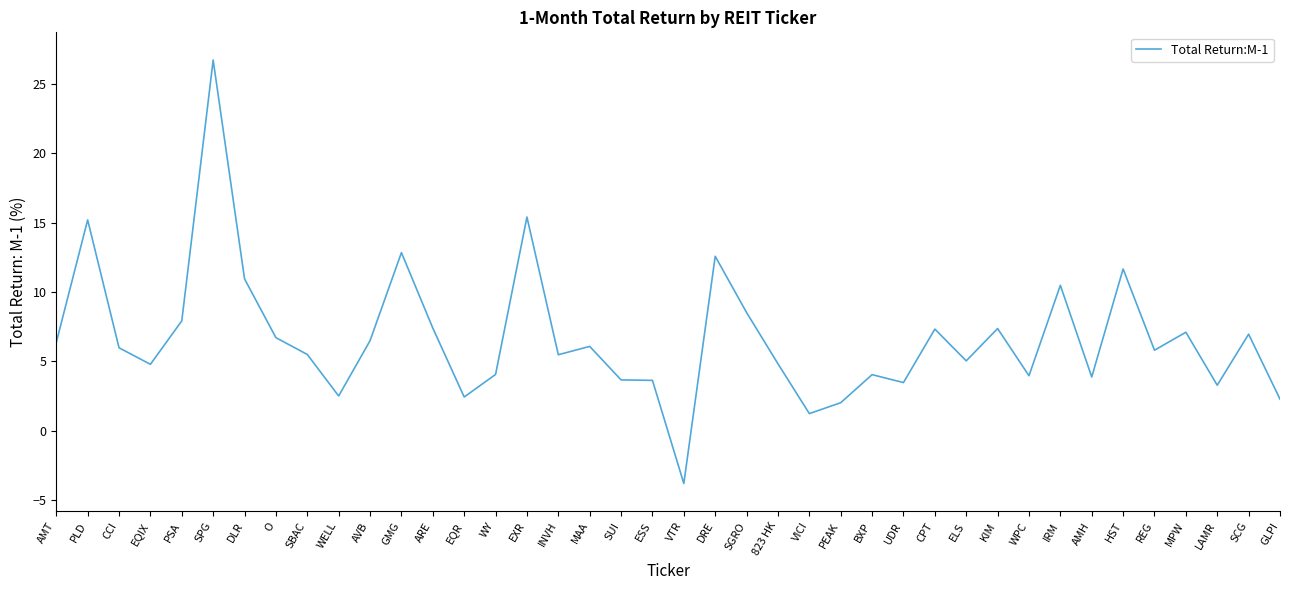

What is the change in value from EQIX to WELL?

-2.3